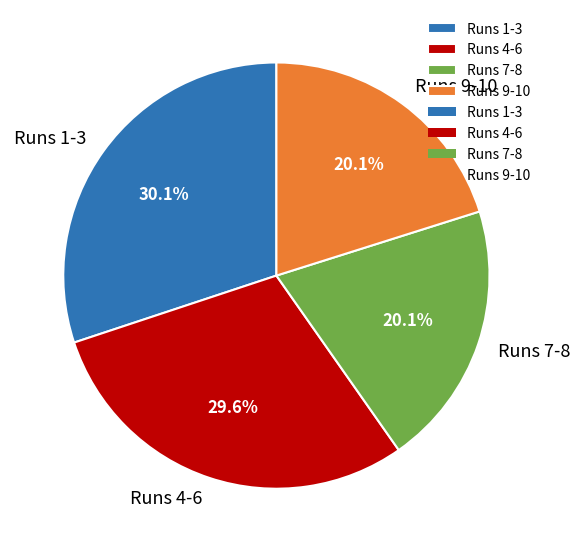

Combined, do Runs 7-8 and Runs 4-6 account for over 50%?

No